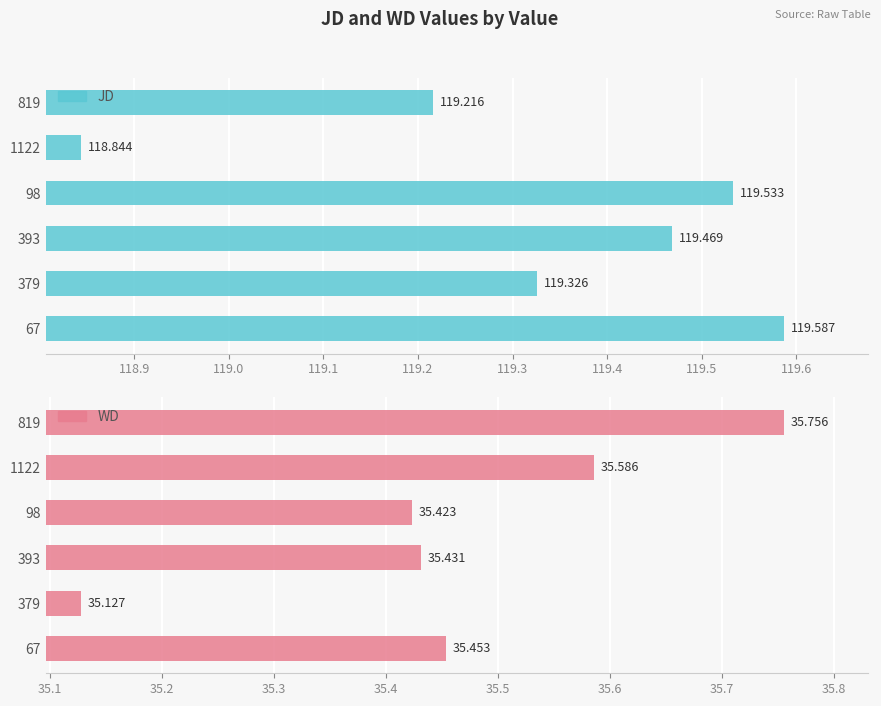

What is the greatest value displayed?

119.6